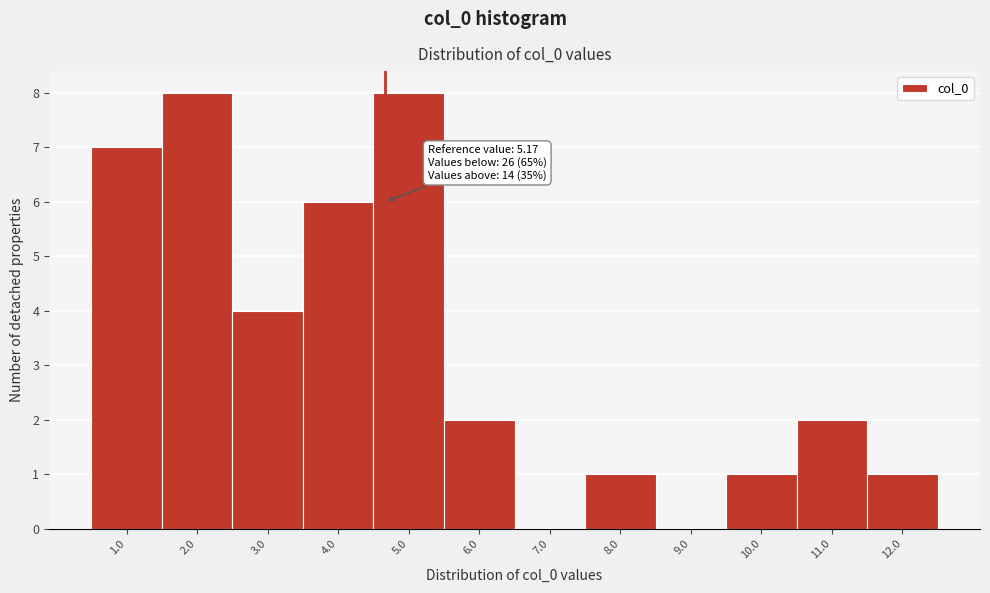

Reading right to left, what are all the values shown in this chart?

12.0=1	11.0=2	10.0=1	9.0=0	8.0=1	7.0=0	6.0=2	5.0=8	4.0=6	3.0=4	2.0=8	1.0=7